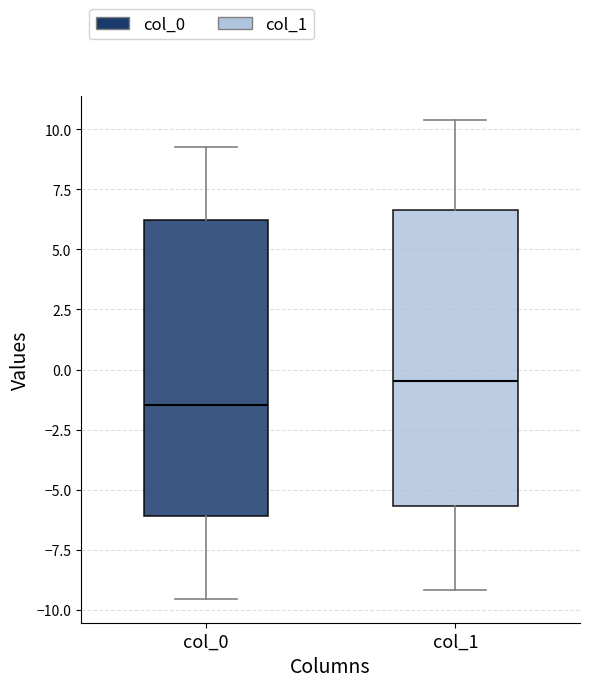

Which box's median line is the lowest?

col_0